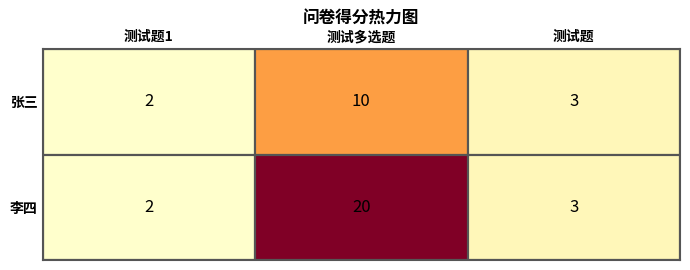

True or false: 张三 has a value of 3 at 测试题1.

False